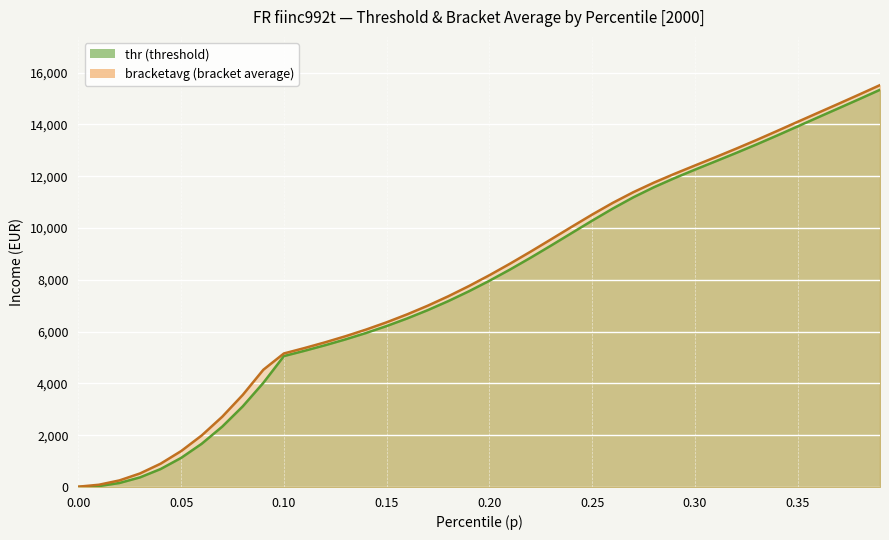

What is the difference between the highest and lowest values at 0.30?

160.3